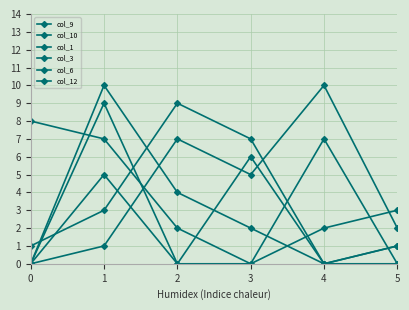

How many lines are shown in the chart?

6